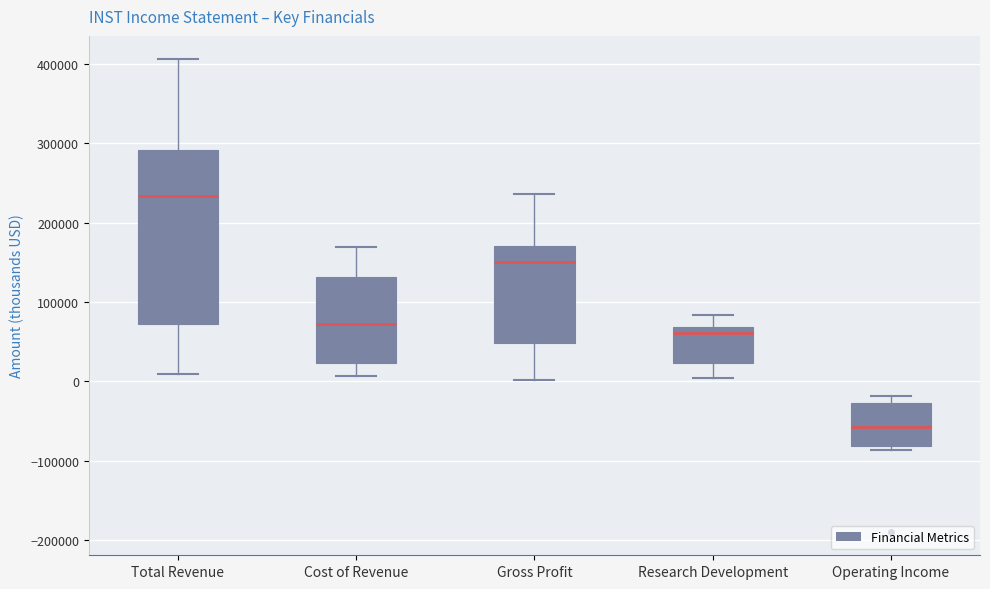

Which box's median line is the highest?

Total Revenue